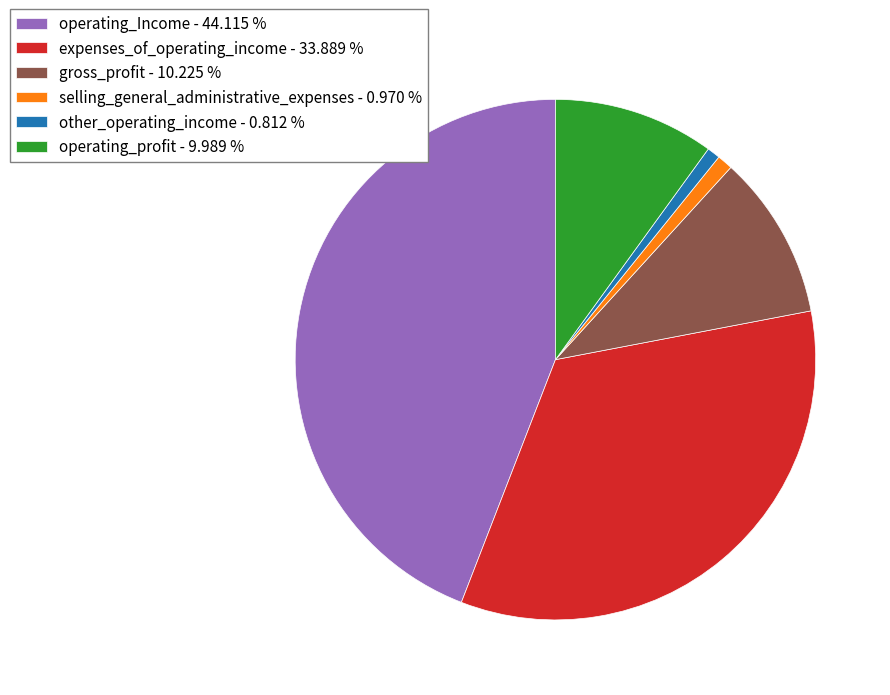

Is there a majority slice in this chart?

No